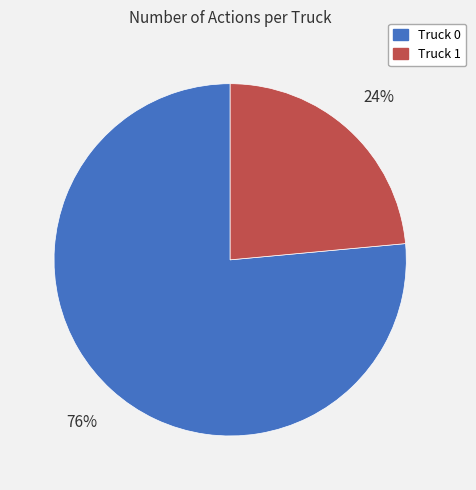

Which category has the smallest portion of the pie?

Truck 1